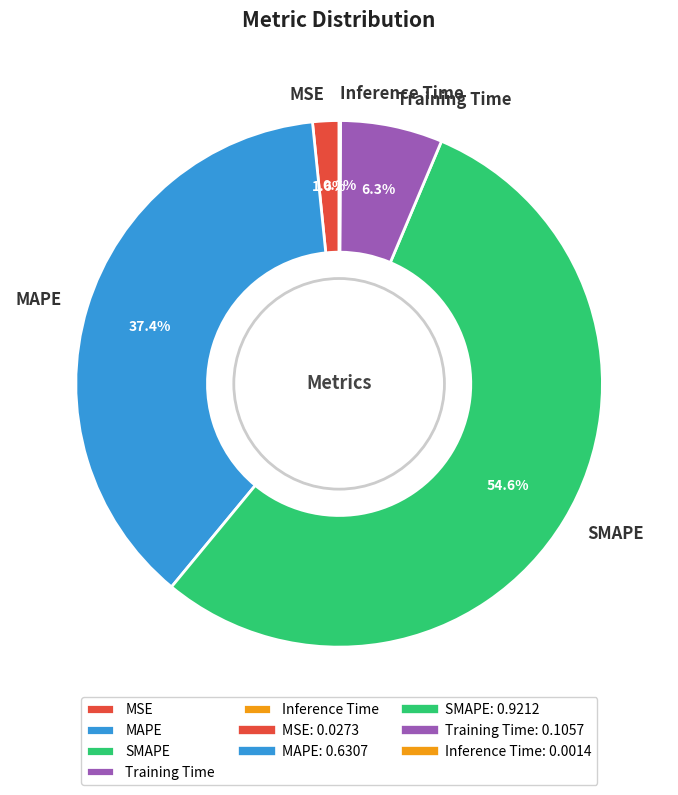

Is it true that MAPE is 25% of the pie?

False